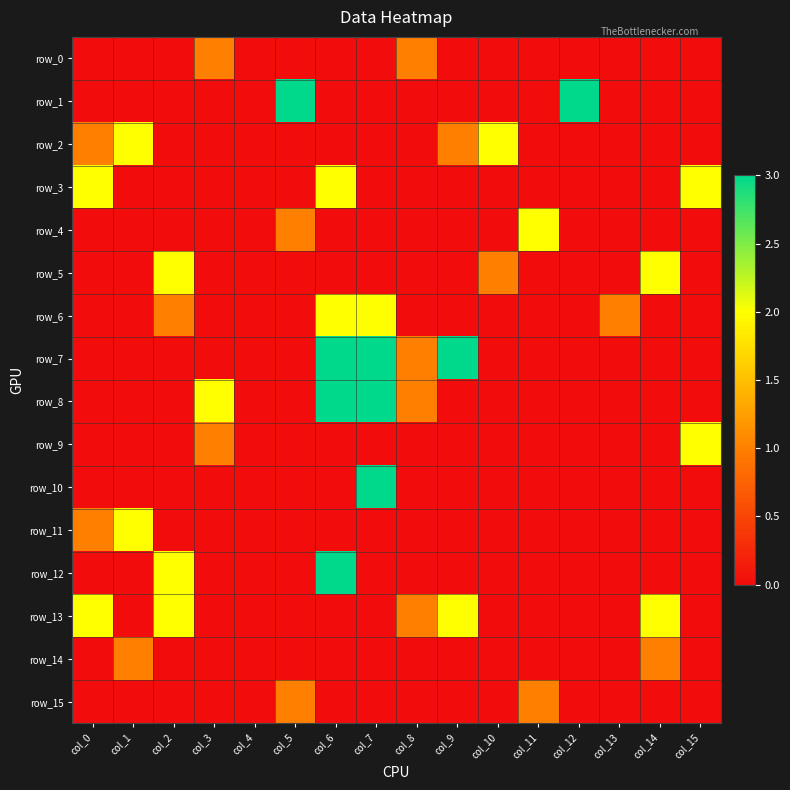

Reading left to right, what are all the values shown in this chart?

row_0: col_0=0	col_1=0	col_2=0	col_3=1	col_4=0	col_5=0	col_6=0	col_7=0	col_8=1	col_9=0	col_10=0	col_11=0	col_12=0	col_13=0	col_14=0	col_15=0
row_1: col_0=0	col_1=0	col_2=0	col_3=0	col_4=0	col_5=3	col_6=0	col_7=0	col_8=0	col_9=0	col_10=0	col_11=0	col_12=3	col_13=0	col_14=0	col_15=0
row_2: col_0=1	col_1=2	col_2=0	col_3=0	col_4=0	col_5=0	col_6=0	col_7=0	col_8=0	col_9=1	col_10=2	col_11=0	col_12=0	col_13=0	col_14=0	col_15=0
row_3: col_0=2	col_1=0	col_2=0	col_3=0	col_4=0	col_5=0	col_6=2	col_7=0	col_8=0	col_9=0	col_10=0	col_11=0	col_12=0	col_13=0	col_14=0	col_15=2
row_4: col_0=0	col_1=0	col_2=0	col_3=0	col_4=0	col_5=1	col_6=0	col_7=0	col_8=0	col_9=0	col_10=0	col_11=2	col_12=0	col_13=0	col_14=0	col_15=0
row_5: col_0=0	col_1=0	col_2=2	col_3=0	col_4=0	col_5=0	col_6=0	col_7=0	col_8=0	col_9=0	col_10=1	col_11=0	col_12=0	col_13=0	col_14=2	col_15=0
row_6: col_0=0	col_1=0	col_2=1	col_3=0	col_4=0	col_5=0	col_6=2	col_7=2	col_8=0	col_9=0	col_10=0	col_11=0	col_12=0	col_13=1	col_14=0	col_15=0
row_7: col_0=0	col_1=0	col_2=0	col_3=0	col_4=0	col_5=0	col_6=3	col_7=3	col_8=1	col_9=3	col_10=0	col_11=0	col_12=0	col_13=0	col_14=0	col_15=0
row_8: col_0=0	col_1=0	col_2=0	col_3=2	col_4=0	col_5=0	col_6=3	col_7=3	col_8=1	col_9=0	col_10=0	col_11=0	col_12=0	col_13=0	col_14=0	col_15=0
row_9: col_0=0	col_1=0	col_2=0	col_3=1	col_4=0	col_5=0	col_6=0	col_7=0	col_8=0	col_9=0	col_10=0	col_11=0	col_12=0	col_13=0	col_14=0	col_15=2
row_10: col_0=0	col_1=0	col_2=0	col_3=0	col_4=0	col_5=0	col_6=0	col_7=3	col_8=0	col_9=0	col_10=0	col_11=0	col_12=0	col_13=0	col_14=0	col_15=0
row_11: col_0=1	col_1=2	col_2=0	col_3=0	col_4=0	col_5=0	col_6=0	col_7=0	col_8=0	col_9=0	col_10=0	col_11=0	col_12=0	col_13=0	col_14=0	col_15=0
row_12: col_0=0	col_1=0	col_2=2	col_3=0	col_4=0	col_5=0	col_6=3	col_7=0	col_8=0	col_9=0	col_10=0	col_11=0	col_12=0	col_13=0	col_14=0	col_15=0
row_13: col_0=2	col_1=0	col_2=2	col_3=0	col_4=0	col_5=0	col_6=0	col_7=0	col_8=1	col_9=2	col_10=0	col_11=0	col_12=0	col_13=0	col_14=2	col_15=0
row_14: col_0=0	col_1=1	col_2=0	col_3=0	col_4=0	col_5=0	col_6=0	col_7=0	col_8=0	col_9=0	col_10=0	col_11=0	col_12=0	col_13=0	col_14=1	col_15=0
row_15: col_0=0	col_1=0	col_2=0	col_3=0	col_4=0	col_5=1	col_6=0	col_7=0	col_8=0	col_9=0	col_10=0	col_11=1	col_12=0	col_13=0	col_14=0	col_15=0